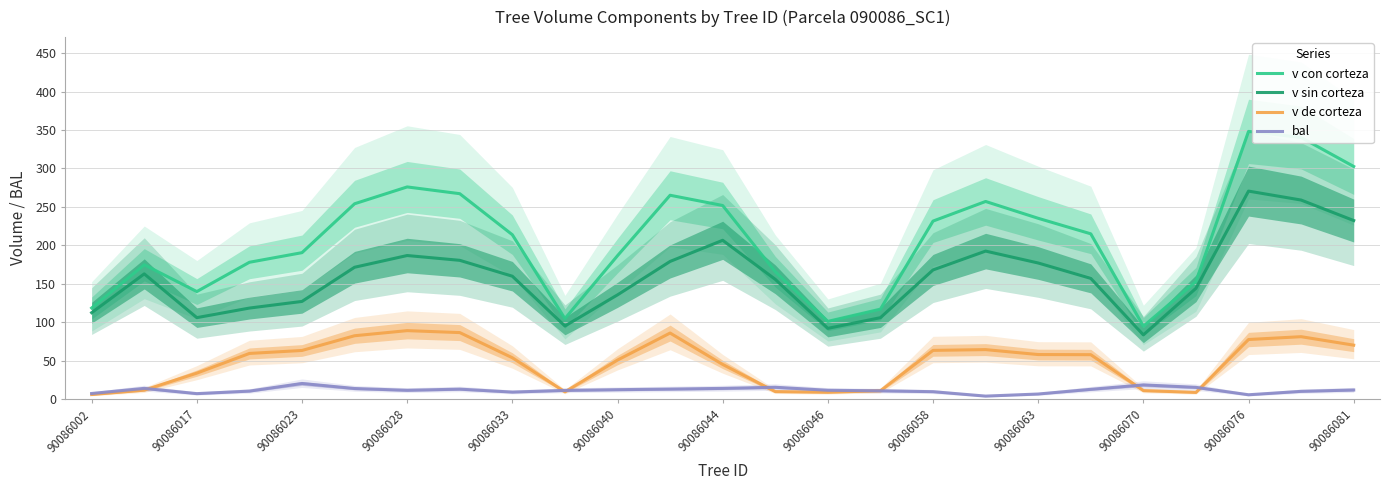

Which series has the largest range (max minus min)?

v con corteza